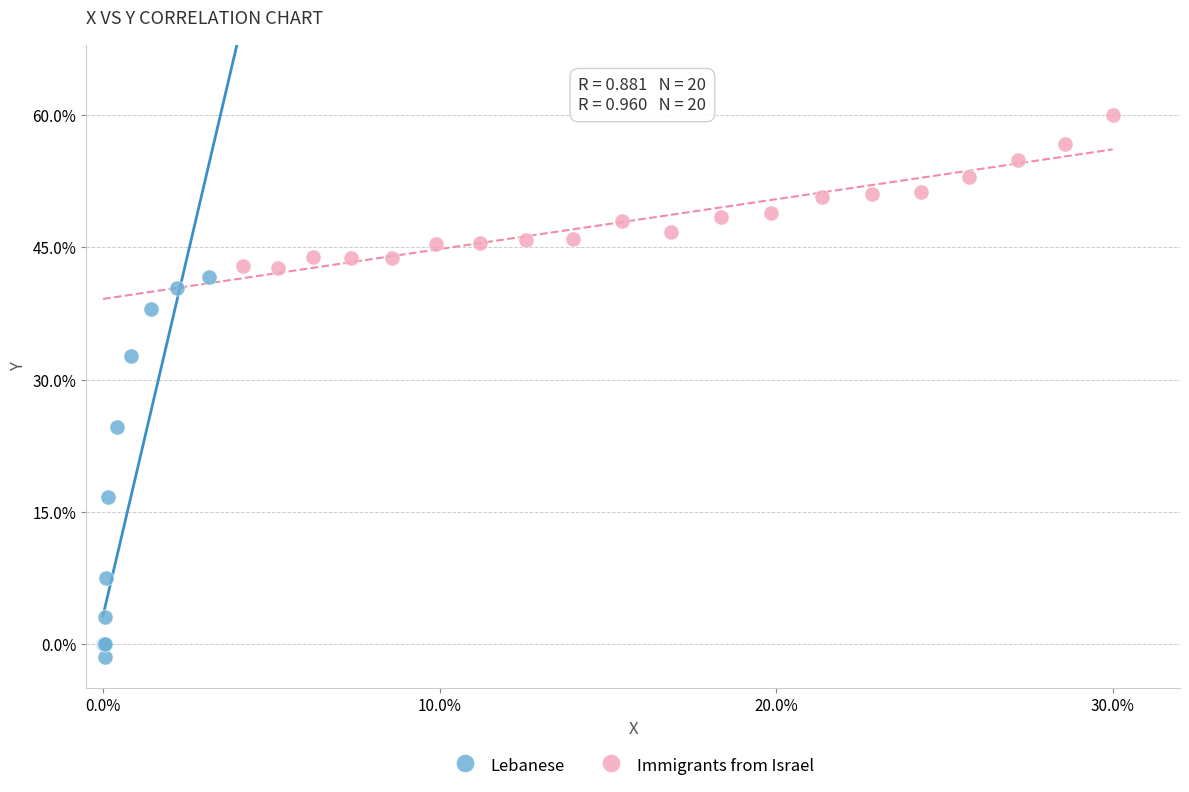

Which series reaches the minimum Y coordinate?

Lebanese